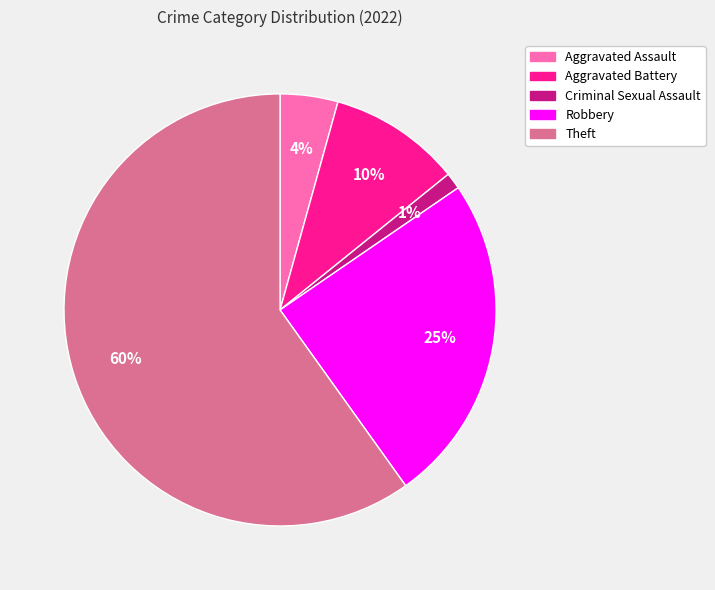

Between Aggravated Battery and Aggravated Assault, which is larger?

Aggravated Battery